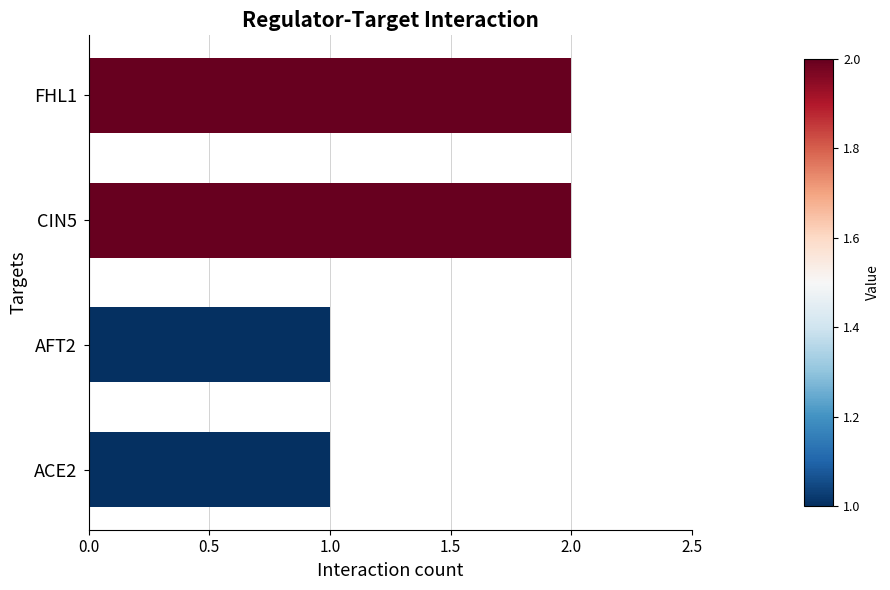

Reading top to bottom, transcribe all the data shown in this chart.

2	2	1	1